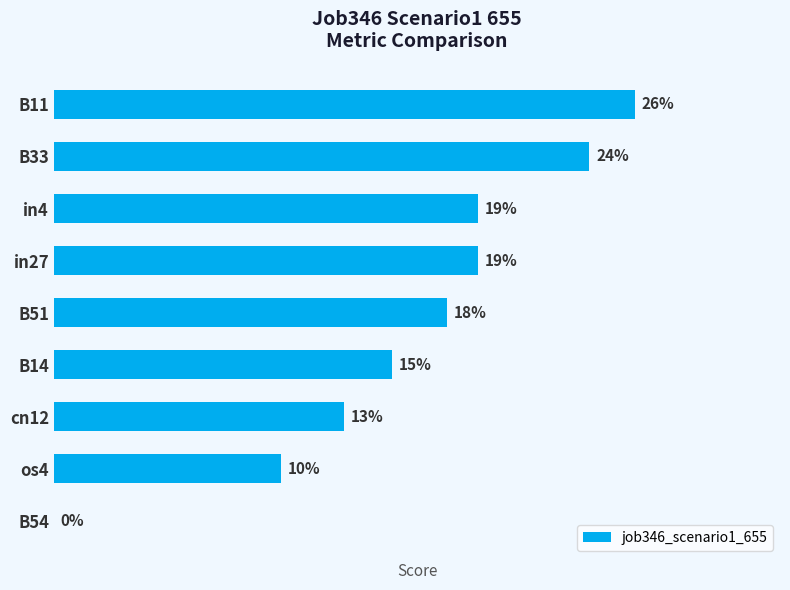

How many values are between 0 and 1?

9